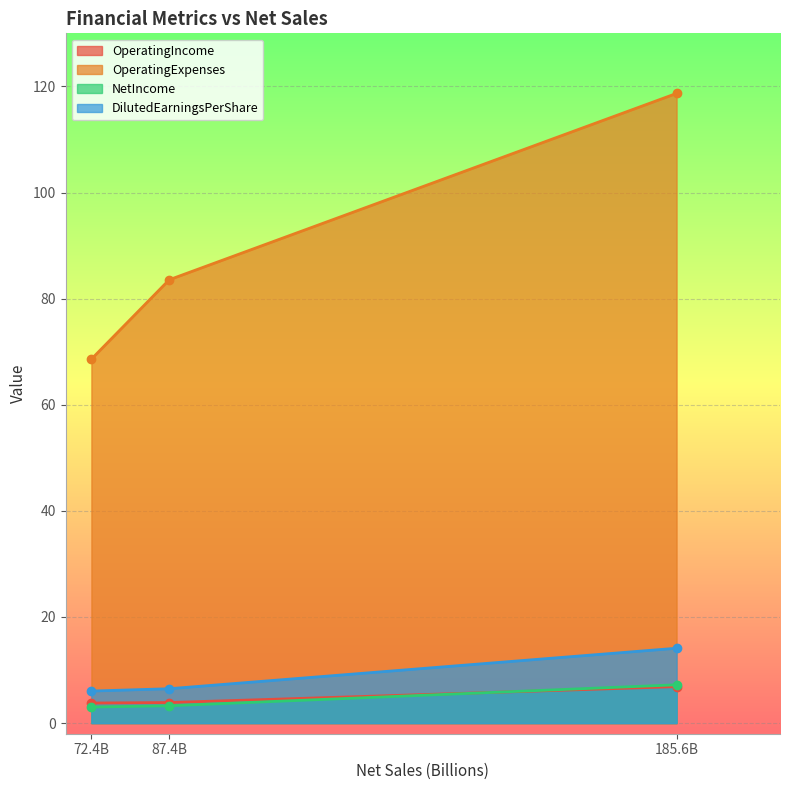

Which series has the largest range (max minus min)?

OperatingExpenses